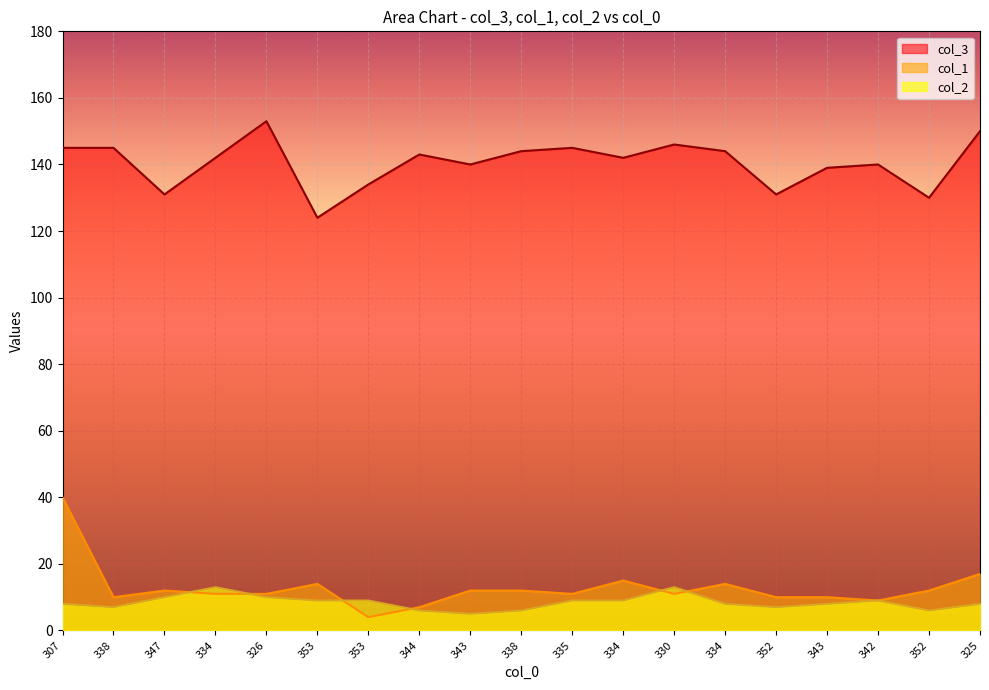

List the labels in order of col_1 value, largest first.

307, 325, 334, 353, 334, 347, 343, 338, 352, 334, 326, 335, 330, 338, 352, 343, 342, 344, 353